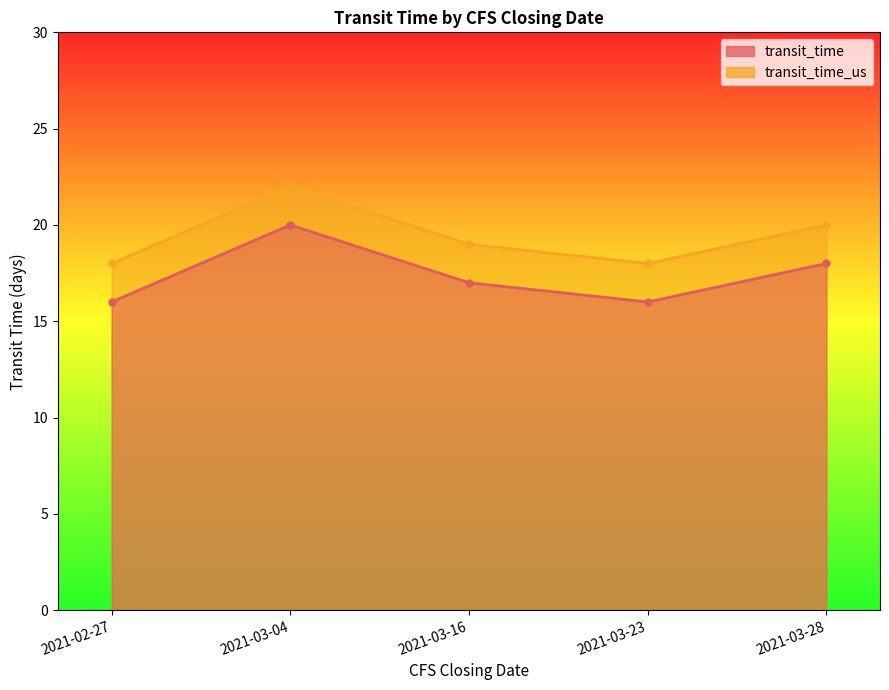

At which label does transit_time_us first exceed 19?

2021-03-04